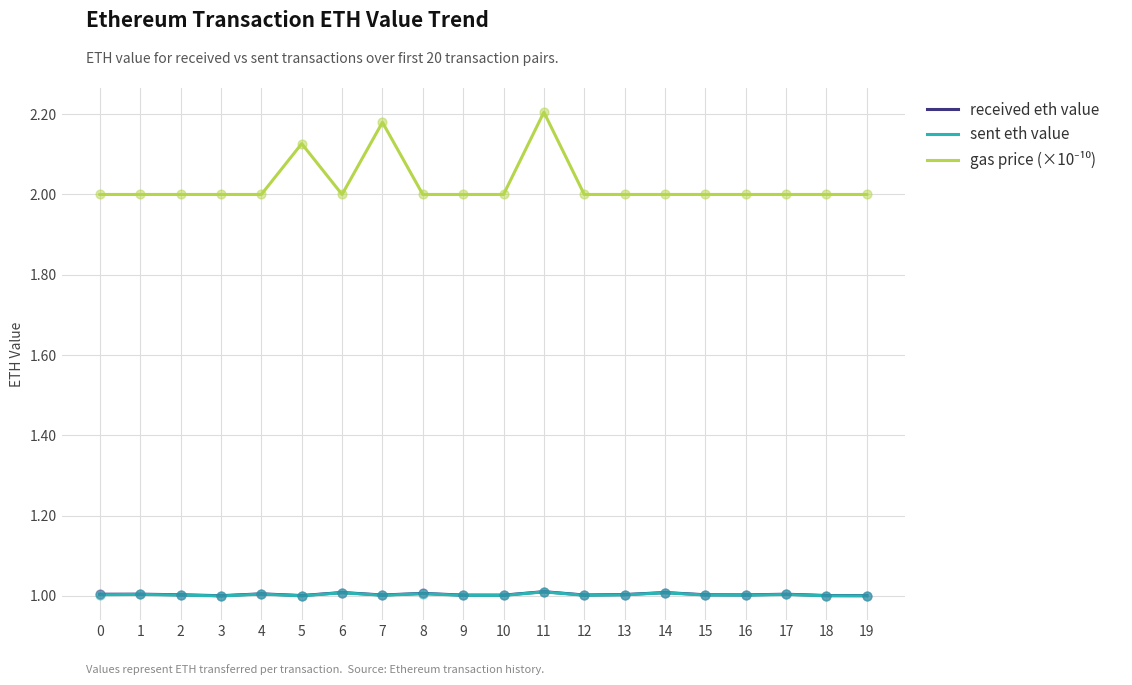

What is the difference between the highest and lowest values at 13?

1.0